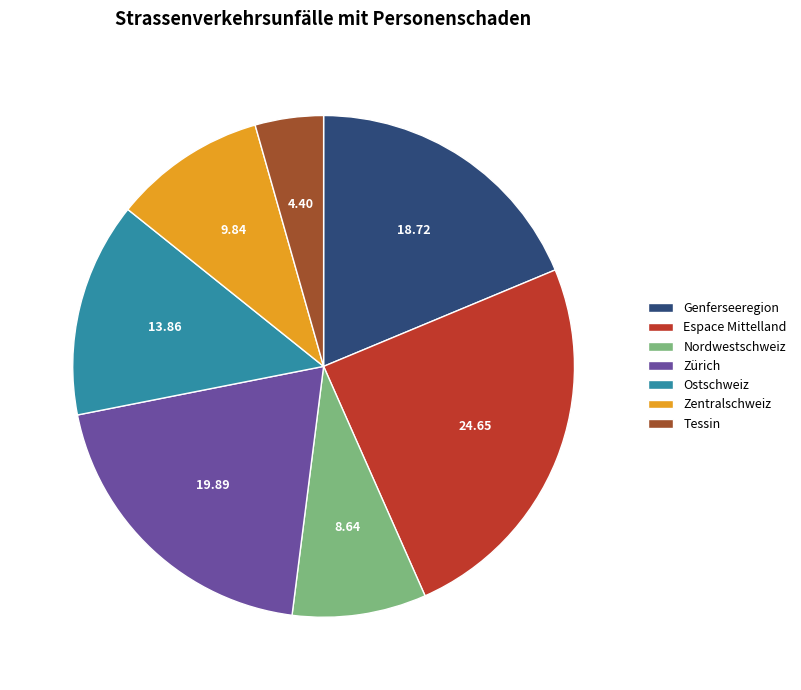

Do Espace Mittelland and Nordwestschweiz together represent more than half of the pie?

No